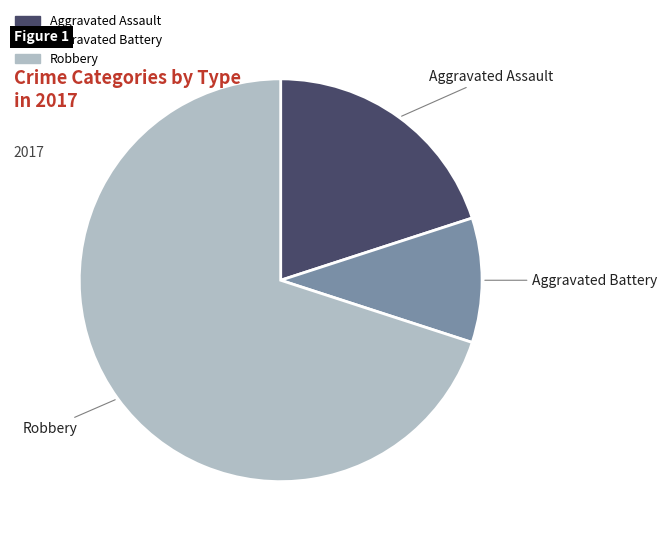

Approximately how many times larger is the value at Aggravated Assault compared to Aggravated Battery?

2.0